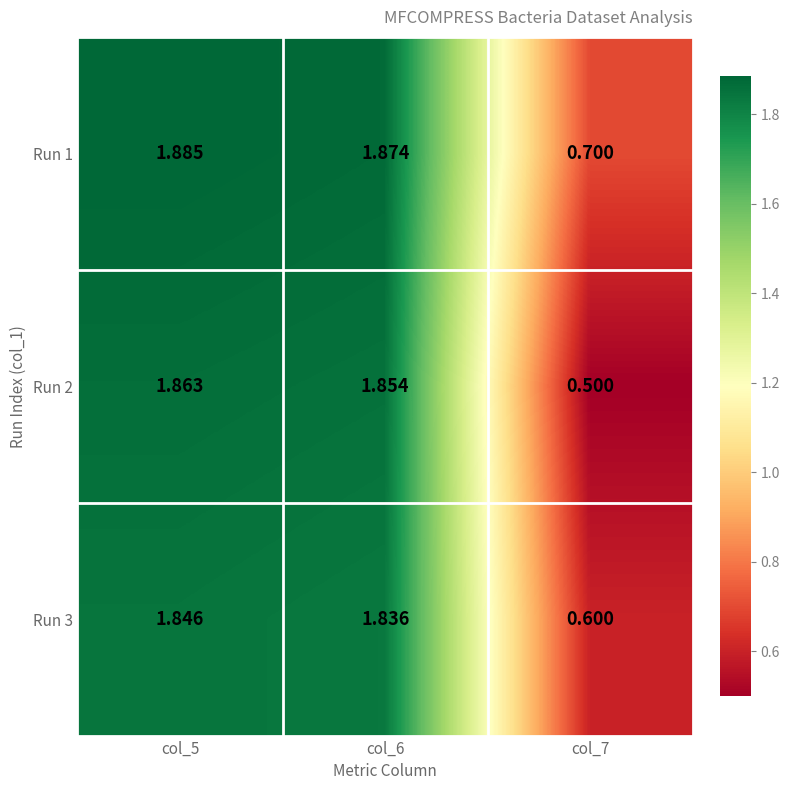

Is the value of Run 1 at col_7 greater than the value of Run 3 at col_6?

No